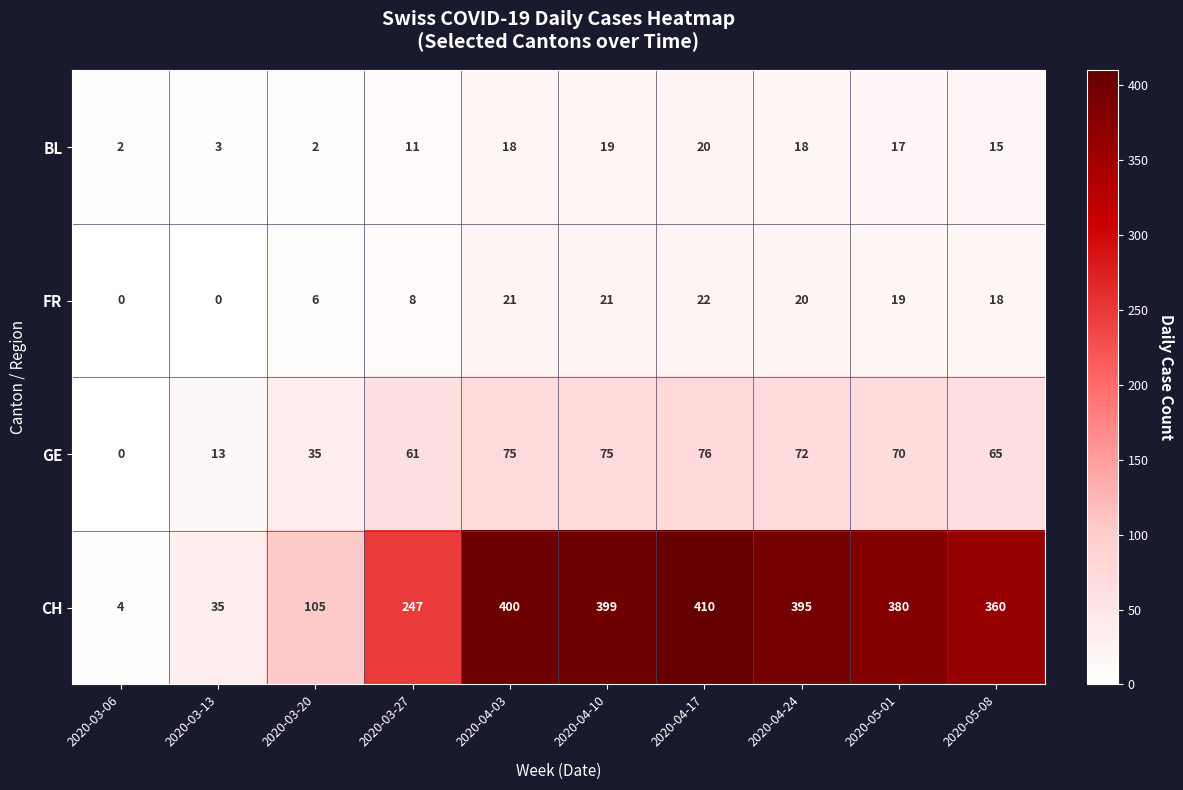

At which label does FR reach its peak?

2020-04-17